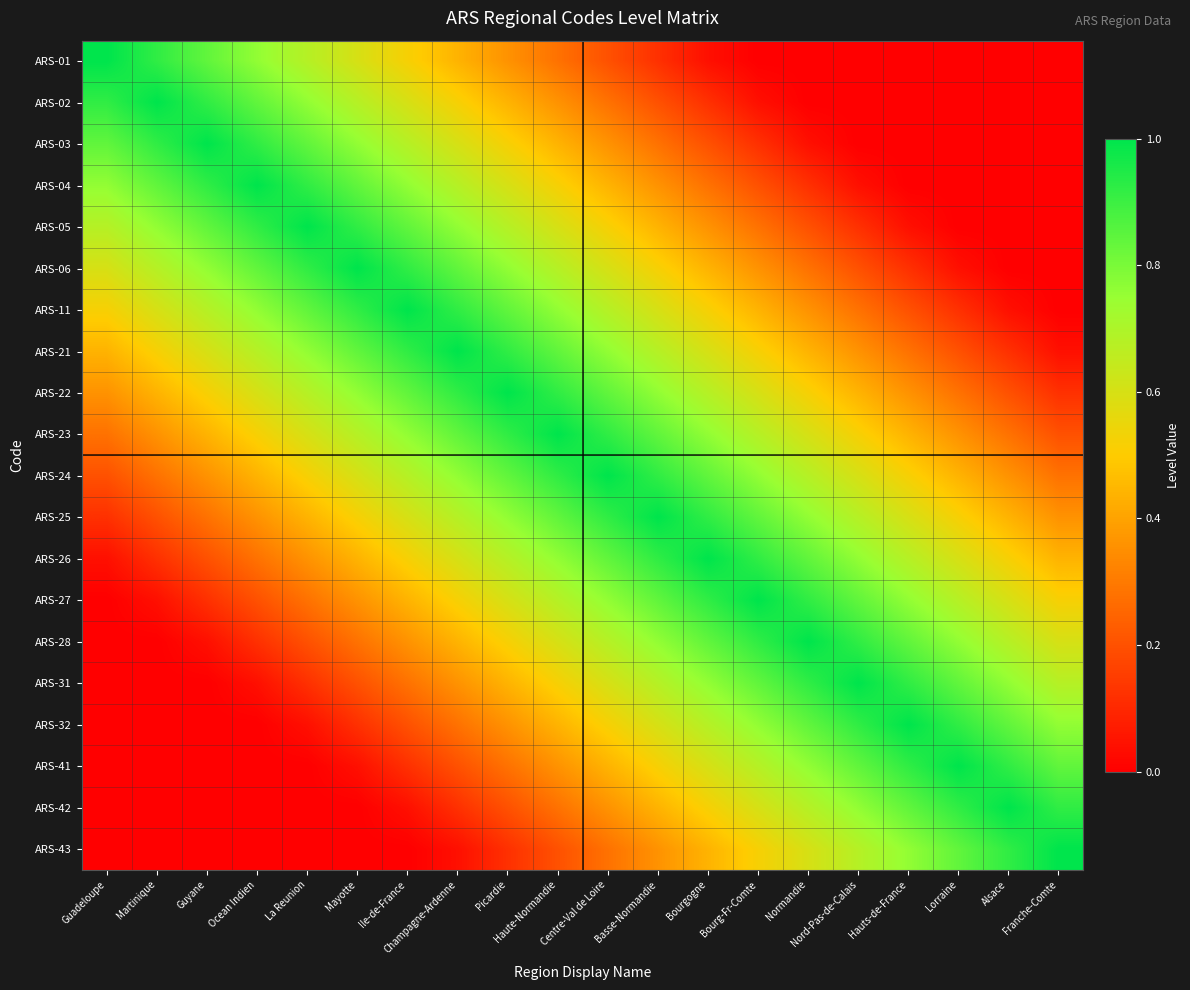

Between Alsace and Picardie, which is larger?

Picardie